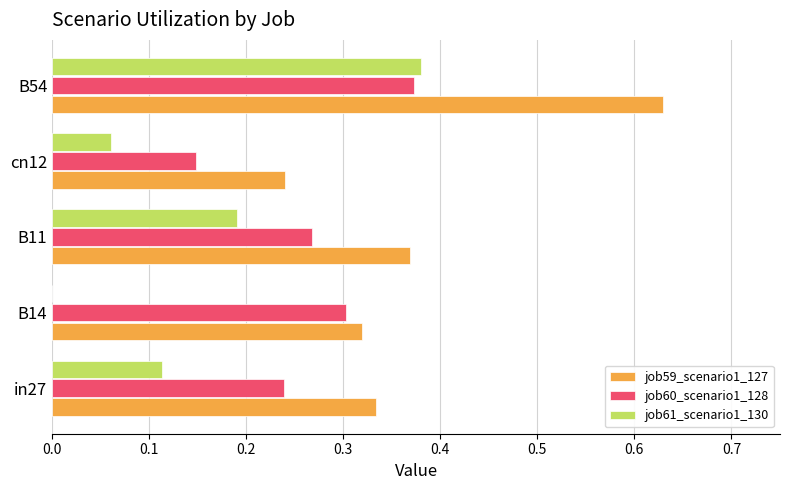

Between in27 and B11, which series saw the biggest shift?

job61_scenario1_130